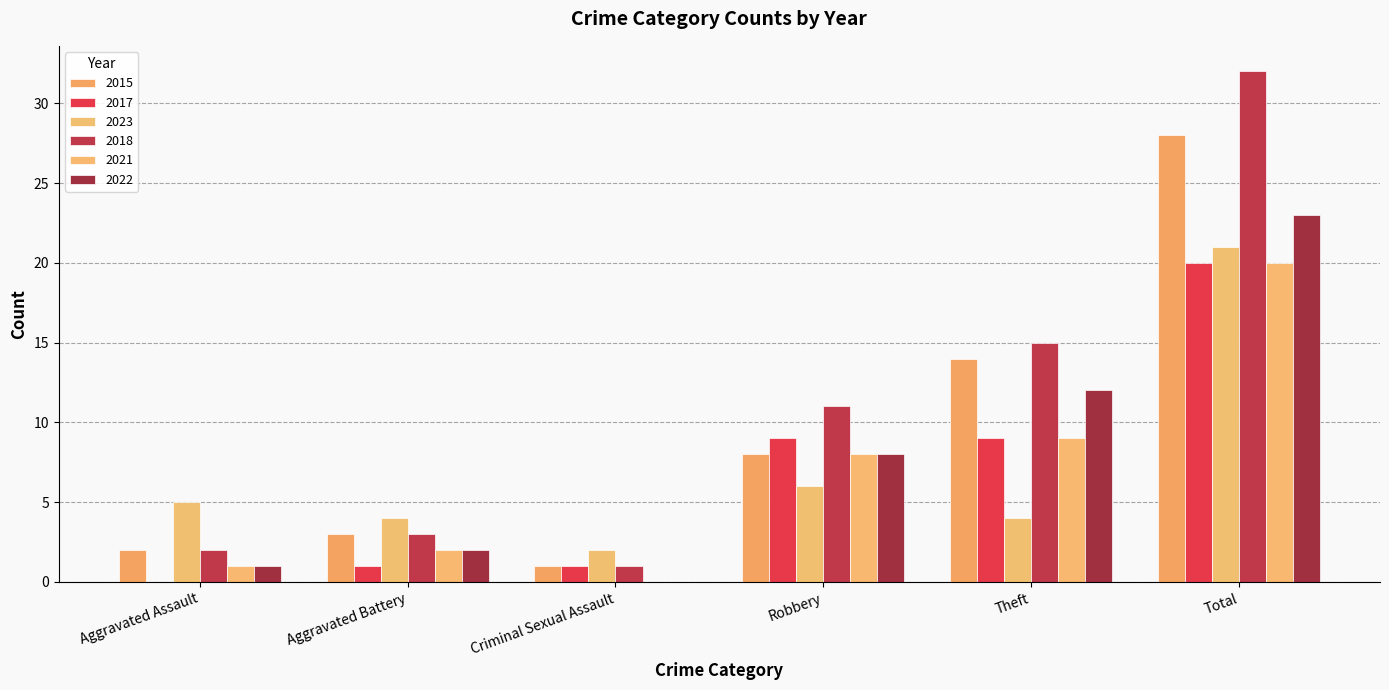

How many distinct data groups are displayed?

6